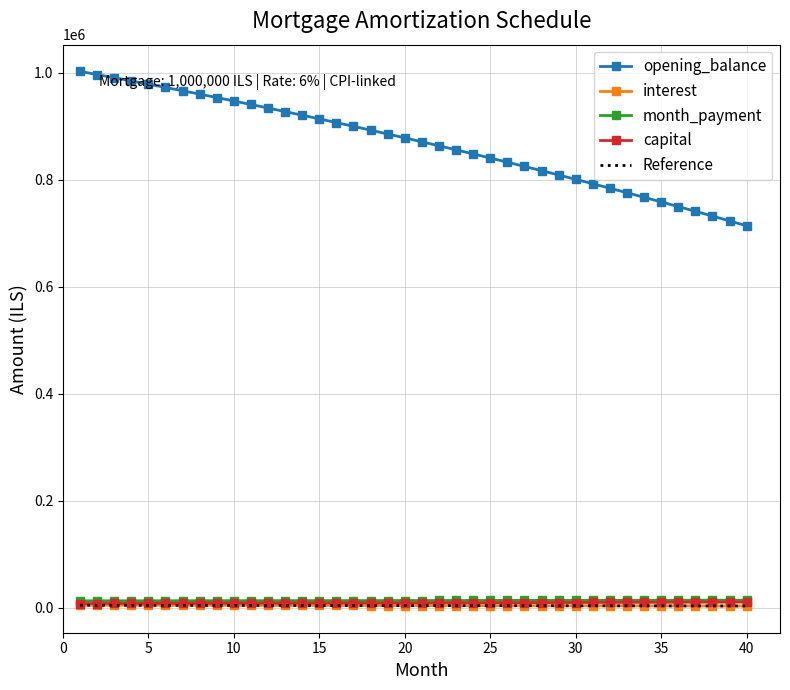

What is the maximum value for opening_balance?

1002333.3